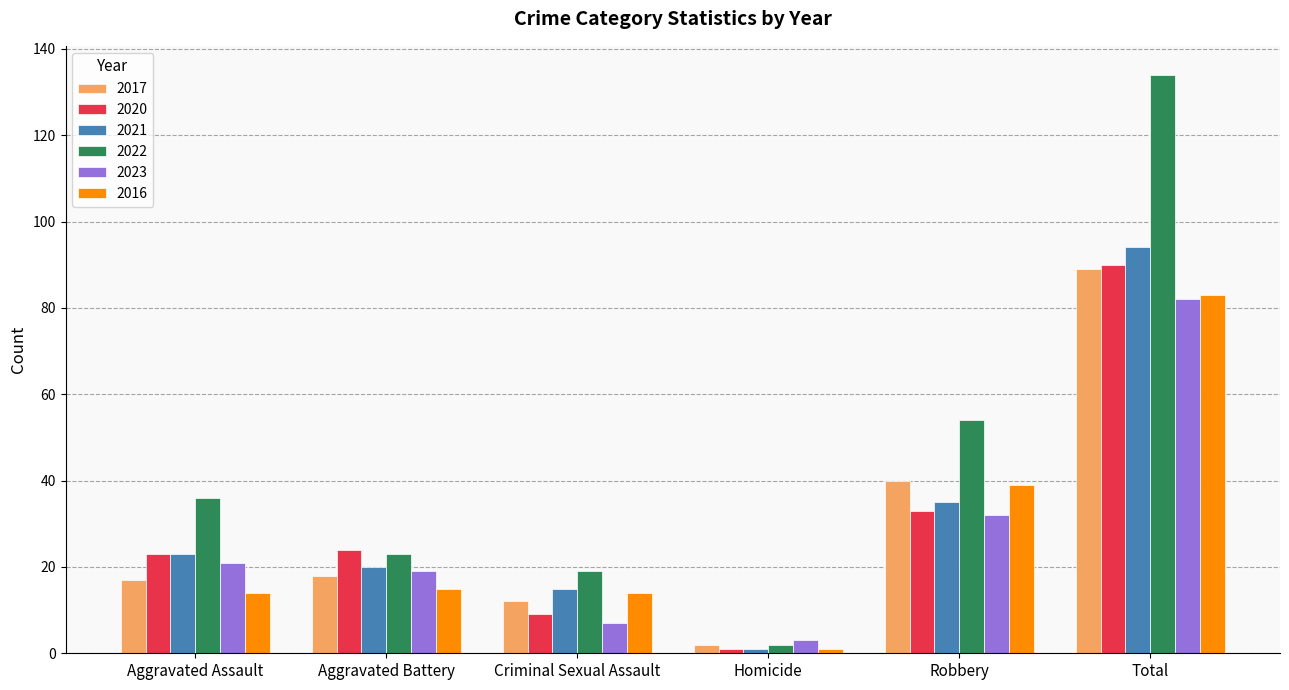

What are all the series names shown in the legend?

2017, 2020, 2021, 2022, 2023, 2016